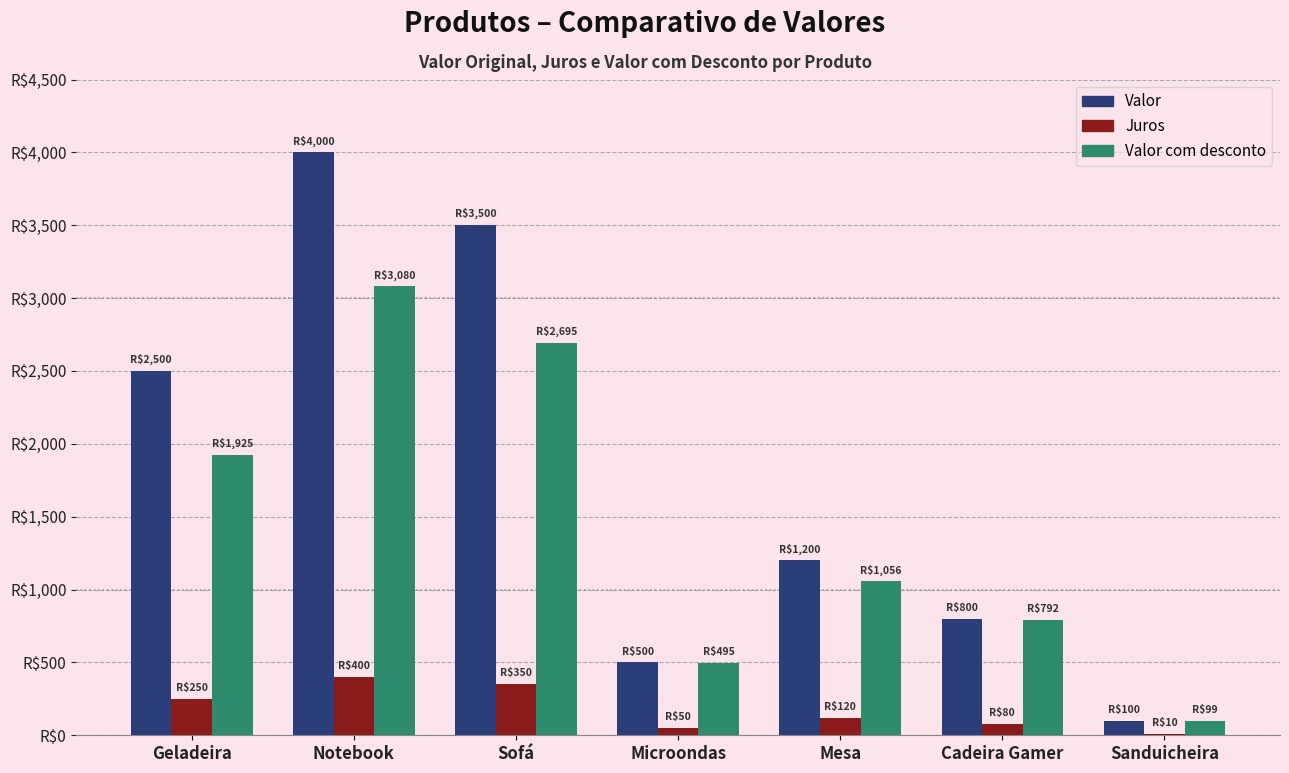

What is the highest value of the Juros series?

400